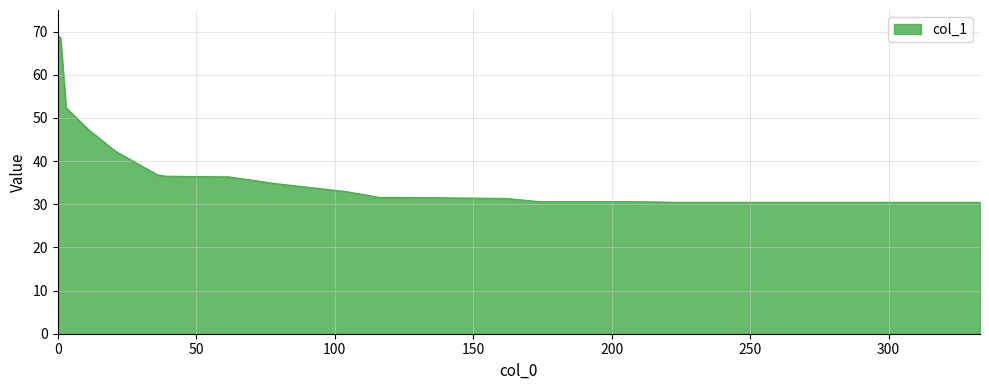

What is the difference between the maximum and minimum values?

38.7